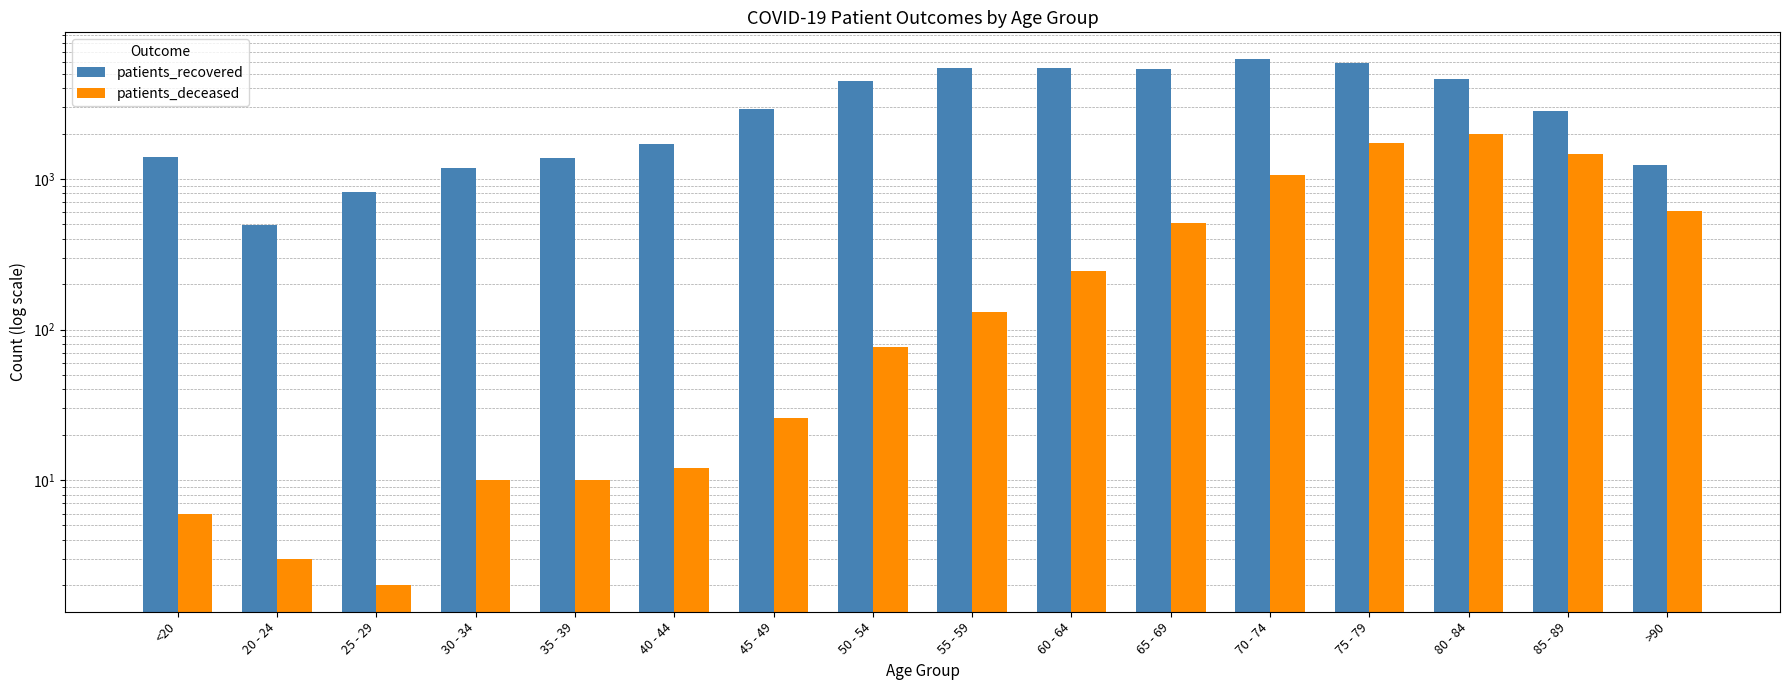

The patients_deceased series shows 1981 at 80 - 84. True or false?

True